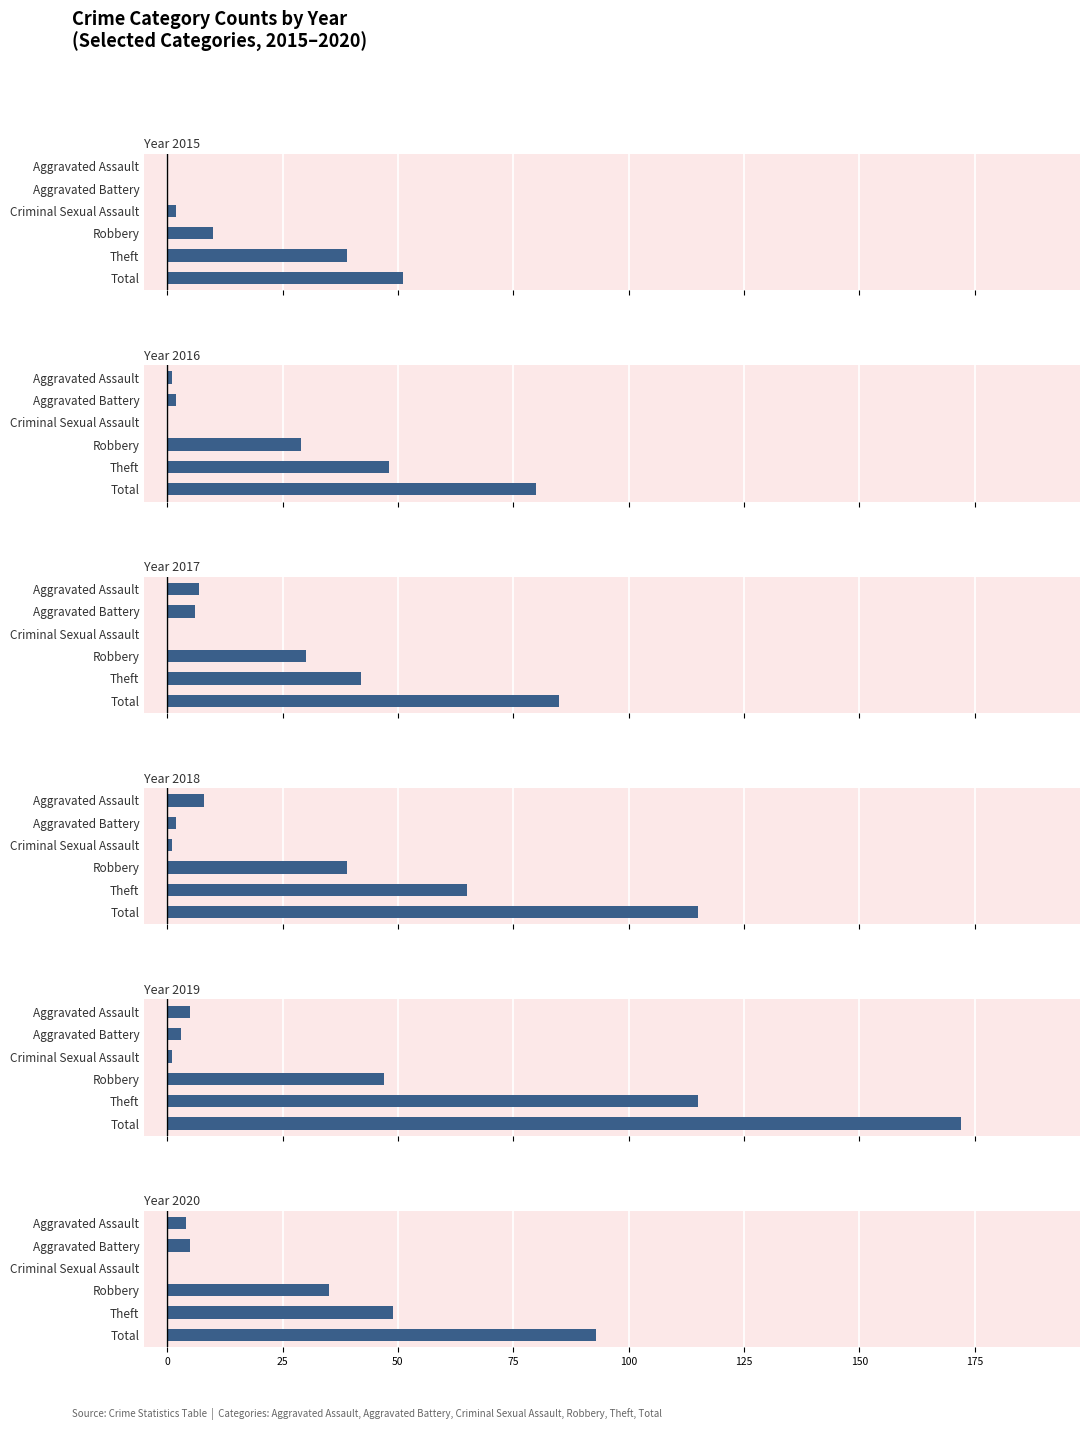

Is the value of 2018 at Total greater than the value of 2015 at Aggravated Assault?

Yes